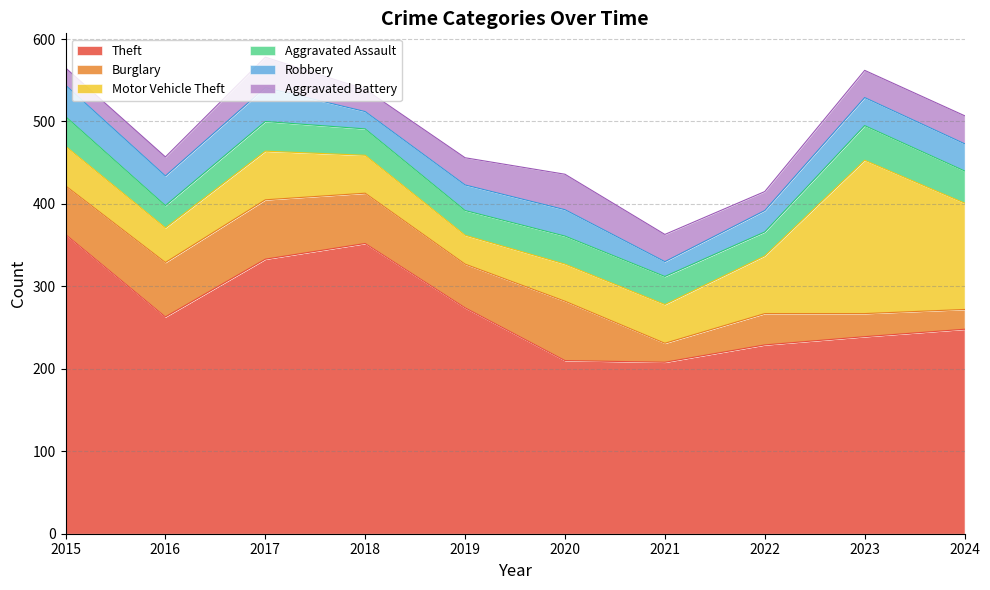

Reading left to right, extract all data points from this chart.

Theft: 363	263	333	352	274	210	208	229	239	248
Burglary: 59	66	72	61	53	72	23	38	28	24
Motor Vehicle Theft: 48	42	59	46	35	45	47	70	186	129
Aggravated Assault: 36	27	36	32	30	34	34	29	42	39
Robbery: 38	36	41	21	31	32	18	26	34	33
Aggravated Battery: 21	23	37	27	33	43	33	23	33	34